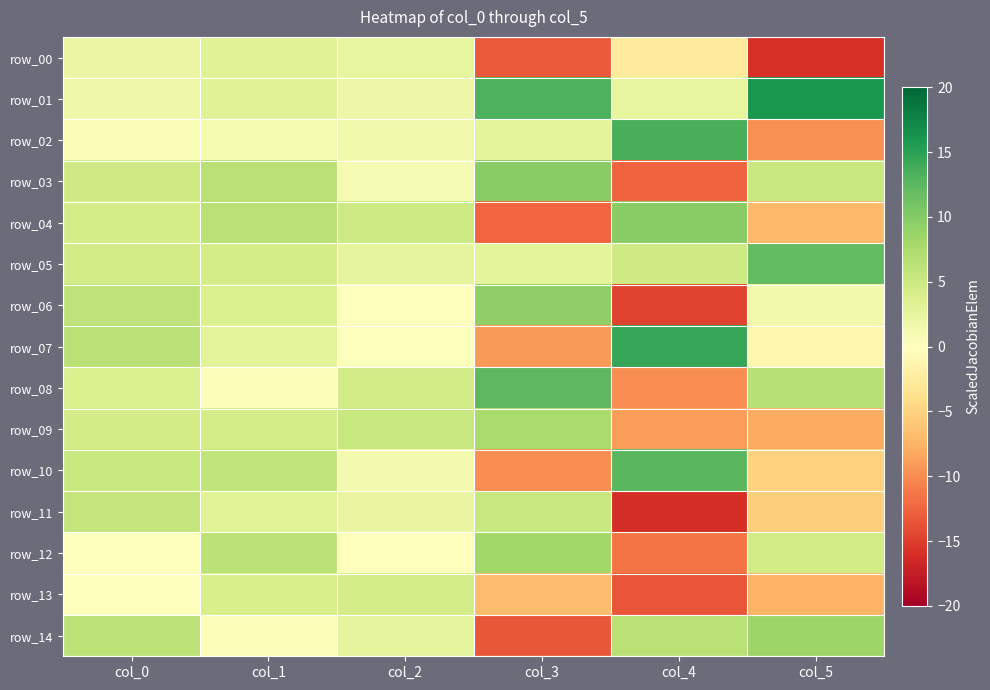

How many values in row_10 are below zero?

2